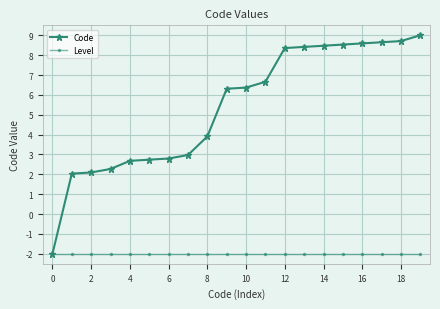

List the series in order of their overall mean, highest first.

Code, Level